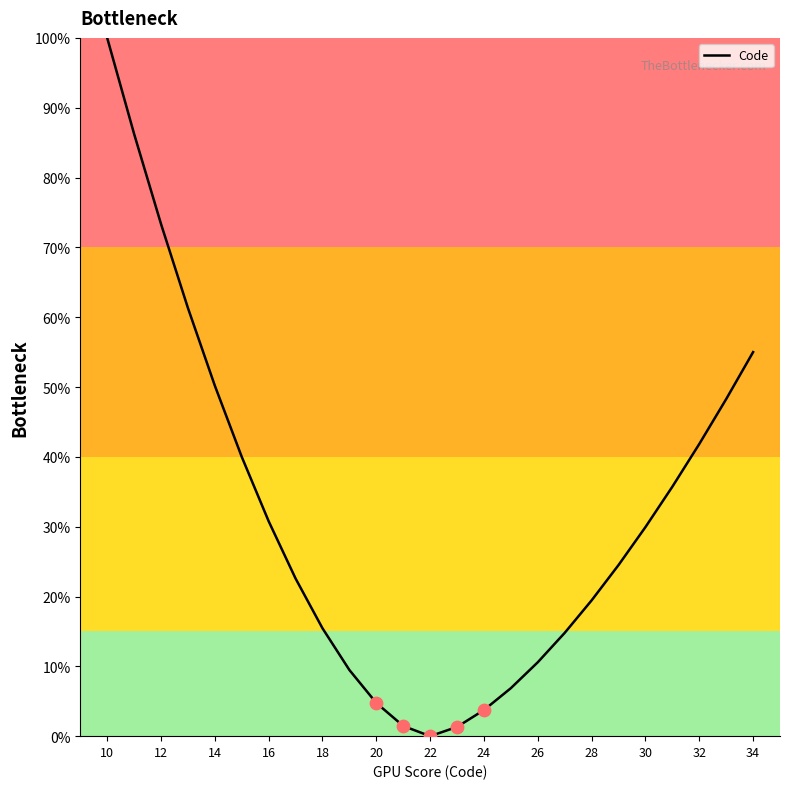

What is the difference between the maximum and minimum values?

100.0